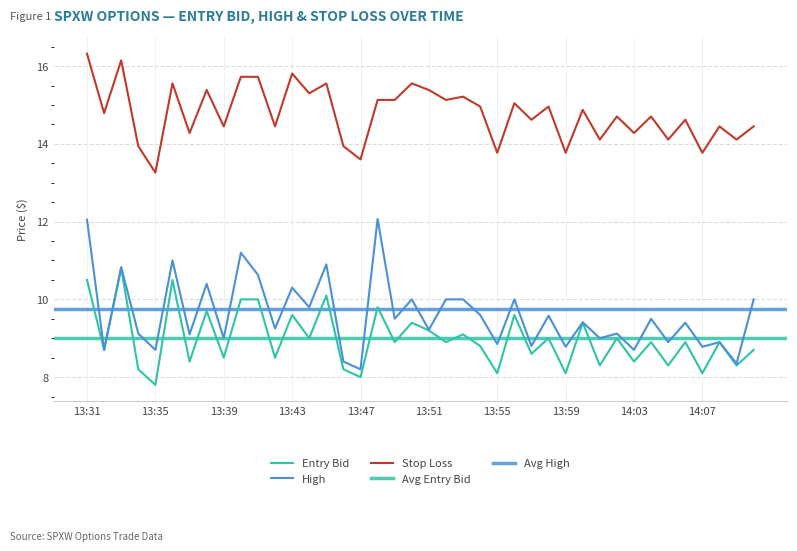

Is the value of high at 13:52 greater than the value of entry_bid at 13:37?

Yes